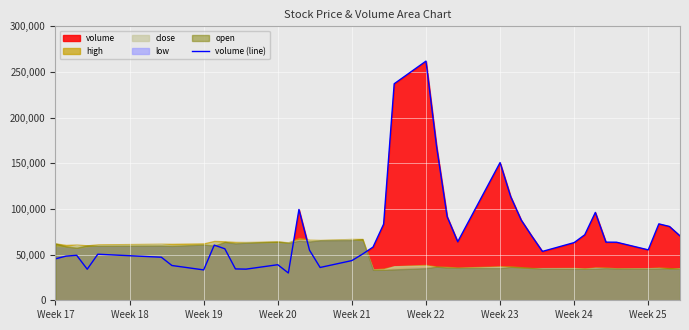

Where is volume (line) nearest to the value 145886?

Week 23